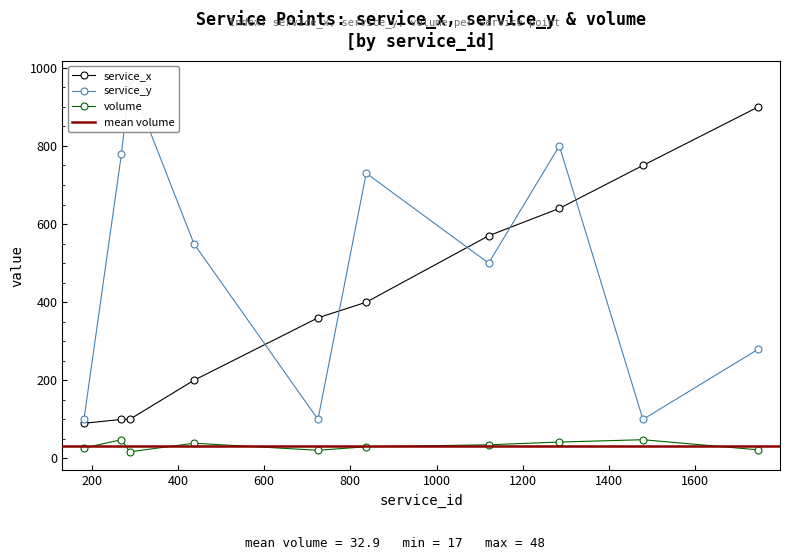

How many interior local peaks does the service_y series have?

3